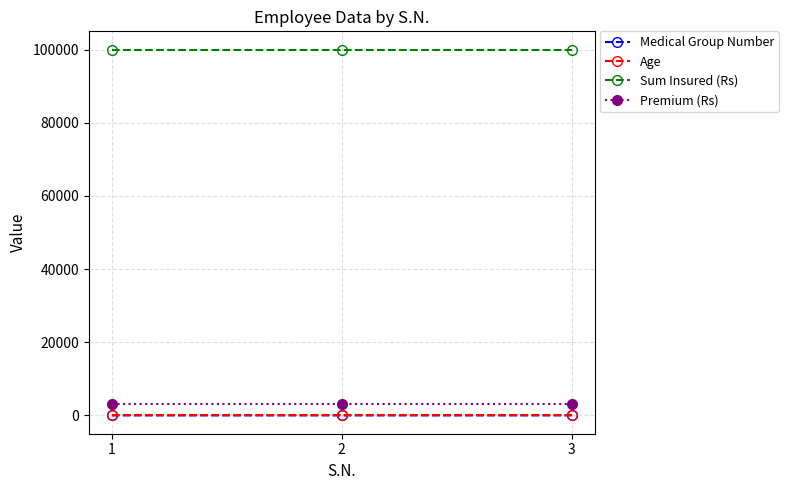

Does the chart have visible grid lines?

Yes